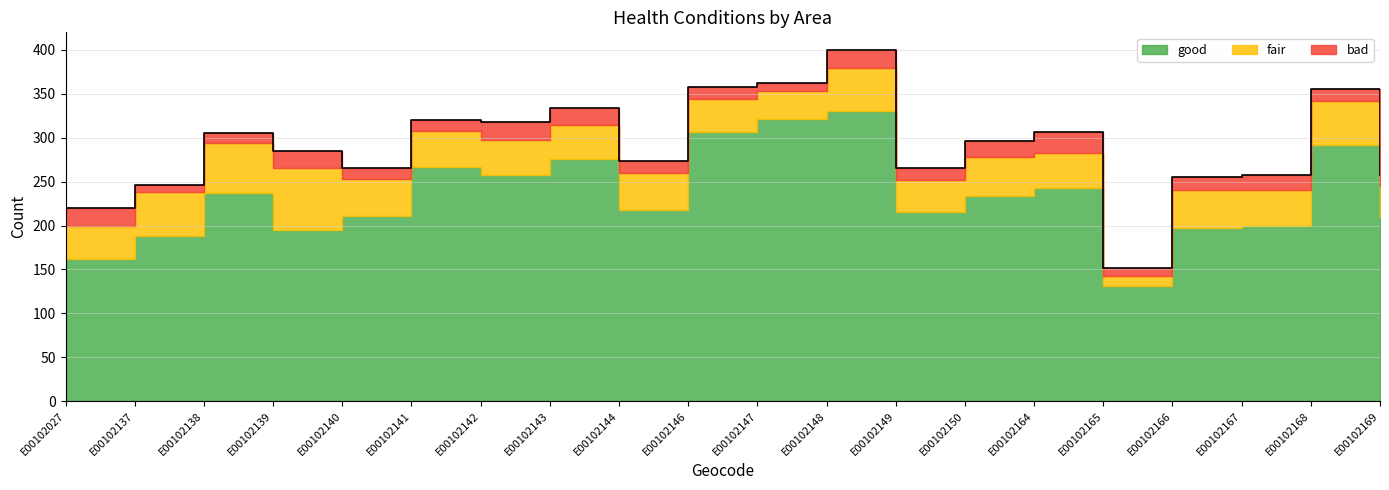

True or false: good and fair intersect in this chart.

False